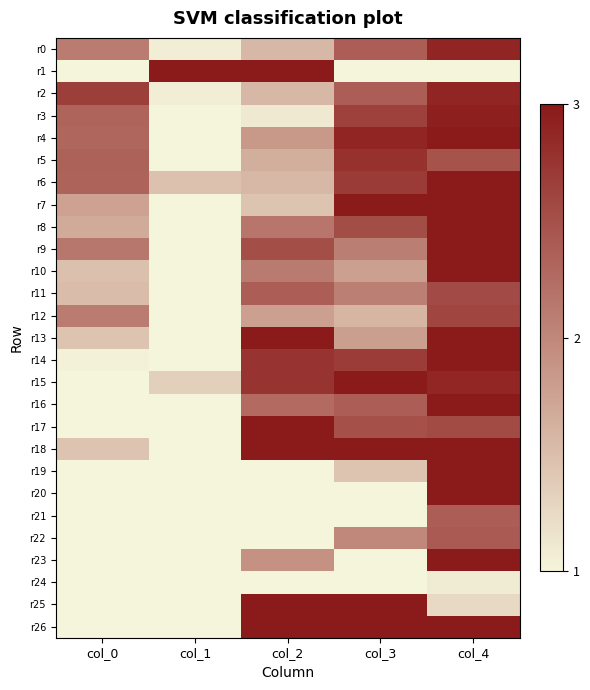

Reading left to right, transcribe all the data shown in this chart.

r0: col_0=2.1	col_1=1.1	col_2=1.6	col_3=2.4	col_4=2.9
r1: col_0=1.0	col_1=3.0	col_2=3.0	col_3=1.0	col_4=1.0
r2: col_0=2.7	col_1=1.1	col_2=1.6	col_3=2.4	col_4=2.9
r3: col_0=2.3	col_1=1.0	col_2=1.1	col_3=2.6	col_4=2.9
r4: col_0=2.3	col_1=1.0	col_2=1.8	col_3=2.9	col_4=3.0
r5: col_0=2.3	col_1=1.0	col_2=1.6	col_3=2.8	col_4=2.5
r6: col_0=2.3	col_1=1.5	col_2=1.6	col_3=2.7	col_4=3.0
r7: col_0=1.8	col_1=1.0	col_2=1.4	col_3=3.0	col_4=3.0
r8: col_0=1.7	col_1=1.0	col_2=2.2	col_3=2.5	col_4=3.0
r9: col_0=2.1	col_1=1.0	col_2=2.5	col_3=2.1	col_4=3.0
r10: col_0=1.5	col_1=1.0	col_2=2.1	col_3=1.8	col_4=3.0
r11: col_0=1.5	col_1=1.0	col_2=2.4	col_3=2.1	col_4=2.6
r12: col_0=2.1	col_1=1.0	col_2=1.8	col_3=1.6	col_4=2.6
r13: col_0=1.5	col_1=1.0	col_2=3.0	col_3=1.8	col_4=3.0
r14: col_0=1.0	col_1=1.0	col_2=2.8	col_3=2.7	col_4=3.0
r15: col_0=1.0	col_1=1.3	col_2=2.8	col_3=3.0	col_4=2.9
r16: col_0=1.0	col_1=1.0	col_2=2.3	col_3=2.4	col_4=3.0
r17: col_0=1.0	col_1=1.0	col_2=3.0	col_3=2.5	col_4=2.6
r18: col_0=1.4	col_1=1.0	col_2=3.0	col_3=3.0	col_4=3.0
r19: col_0=1.0	col_1=1.0	col_2=1.0	col_3=1.5	col_4=3.0
r20: col_0=1.0	col_1=1.0	col_2=1.0	col_3=1.0	col_4=3.0
r21: col_0=1.0	col_1=1.0	col_2=1.0	col_3=1.0	col_4=2.4
r22: col_0=1.0	col_1=1.0	col_2=1.0	col_3=2.0	col_4=2.4
r23: col_0=1.0	col_1=1.0	col_2=1.9	col_3=1.0	col_4=3.0
r24: col_0=1.0	col_1=1.0	col_2=1.0	col_3=1.0	col_4=1.1
r25: col_0=1.0	col_1=1.0	col_2=3.0	col_3=3.0	col_4=1.3
r26: col_0=1.0	col_1=1.0	col_2=3.0	col_3=3.0	col_4=3.0